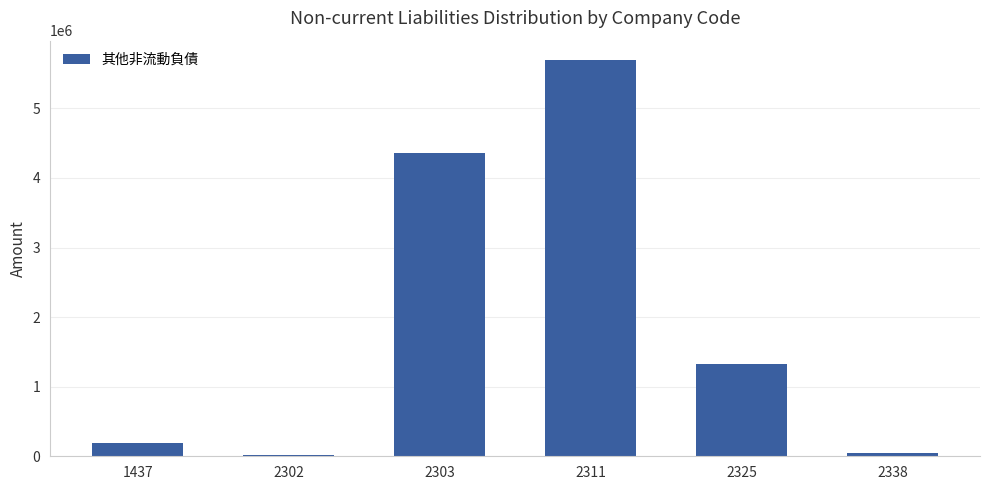

Reading left to right, extract all data points from this chart.

187063	19543	4362902	5689550	1329572	46051